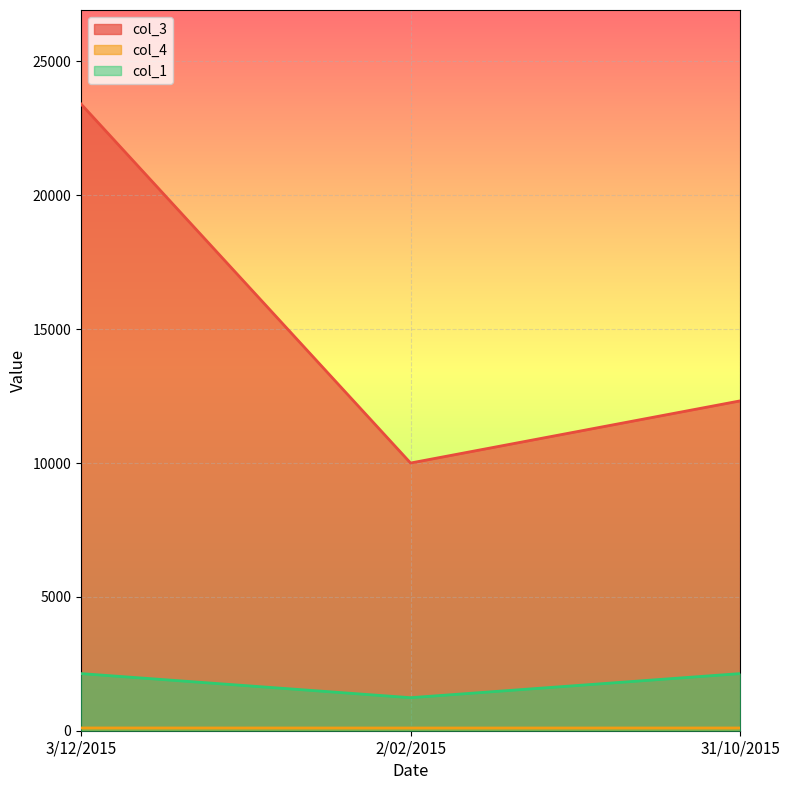

At 3/12/2015, list the series in order from smallest to largest.

col_4, col_1, col_3